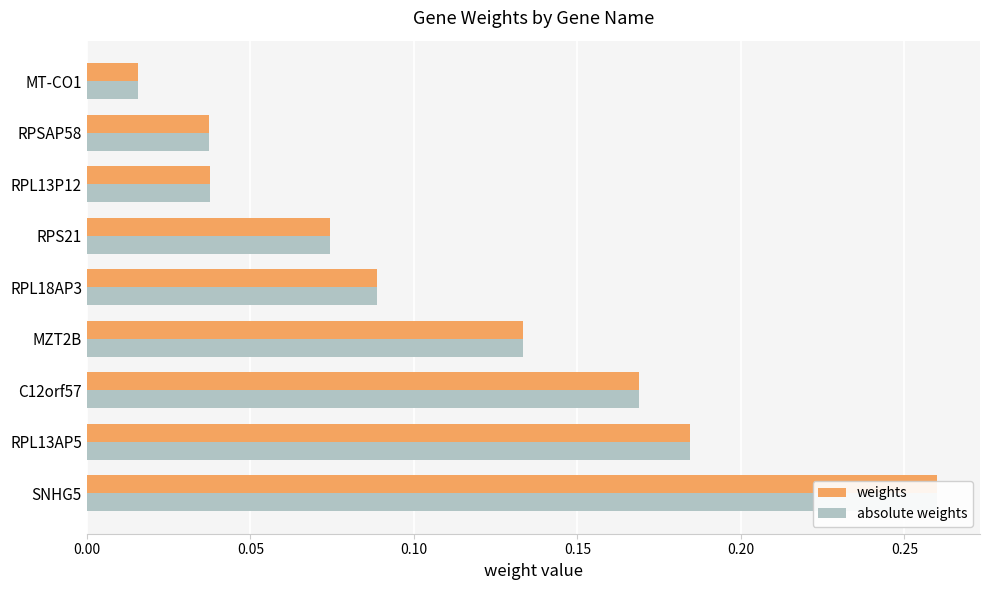

What are all the series names shown in the legend?

weights, absolute weights